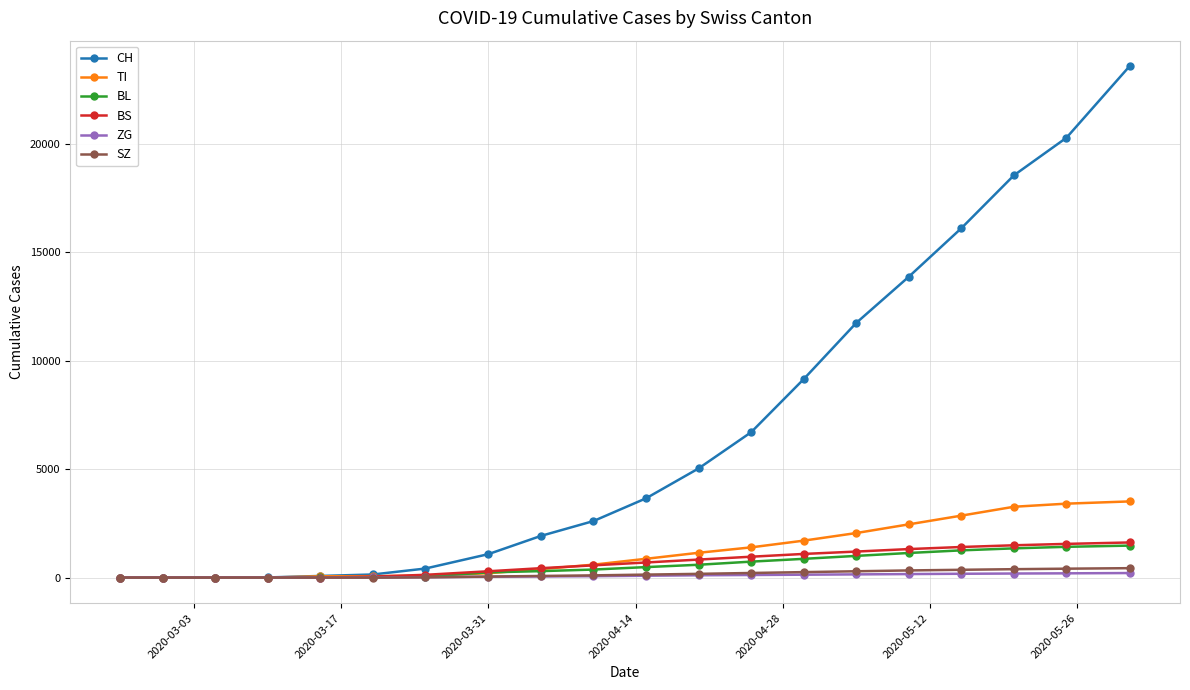

What is the maximum value for ZG?

210